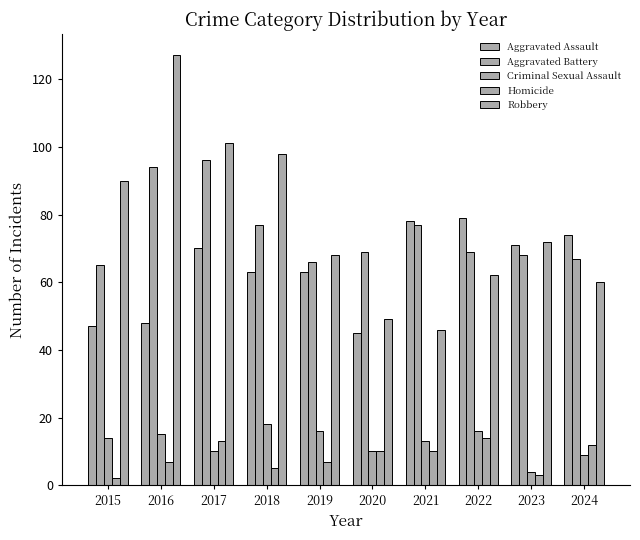

Rank the series by their maximum value, from lowest to highest.

Homicide, Criminal Sexual Assault, Aggravated Assault, Aggravated Battery, Robbery